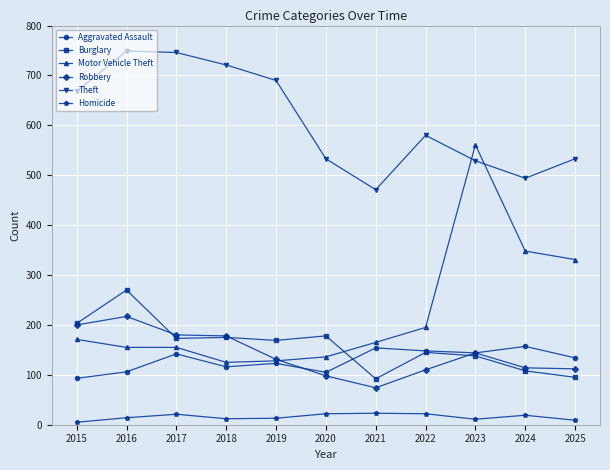

The value of Robbery at 2022 is 194. True or false?

False